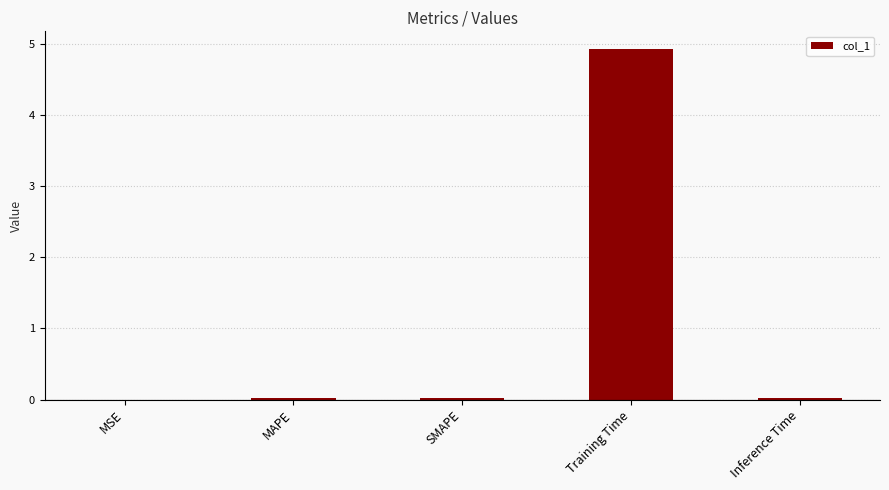

Is it true that the value at Training Time is 2.7?

False